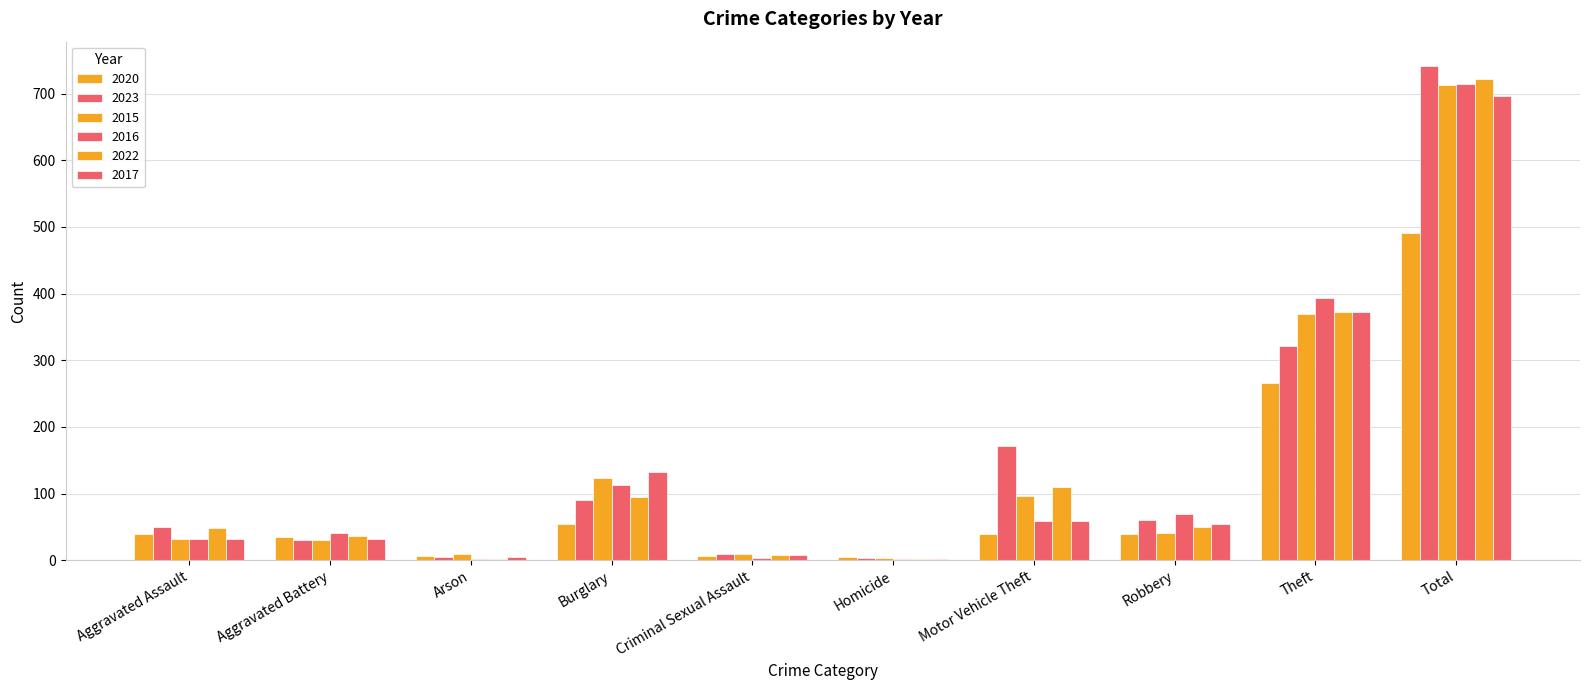

What is the average value of the 2015 series?

143